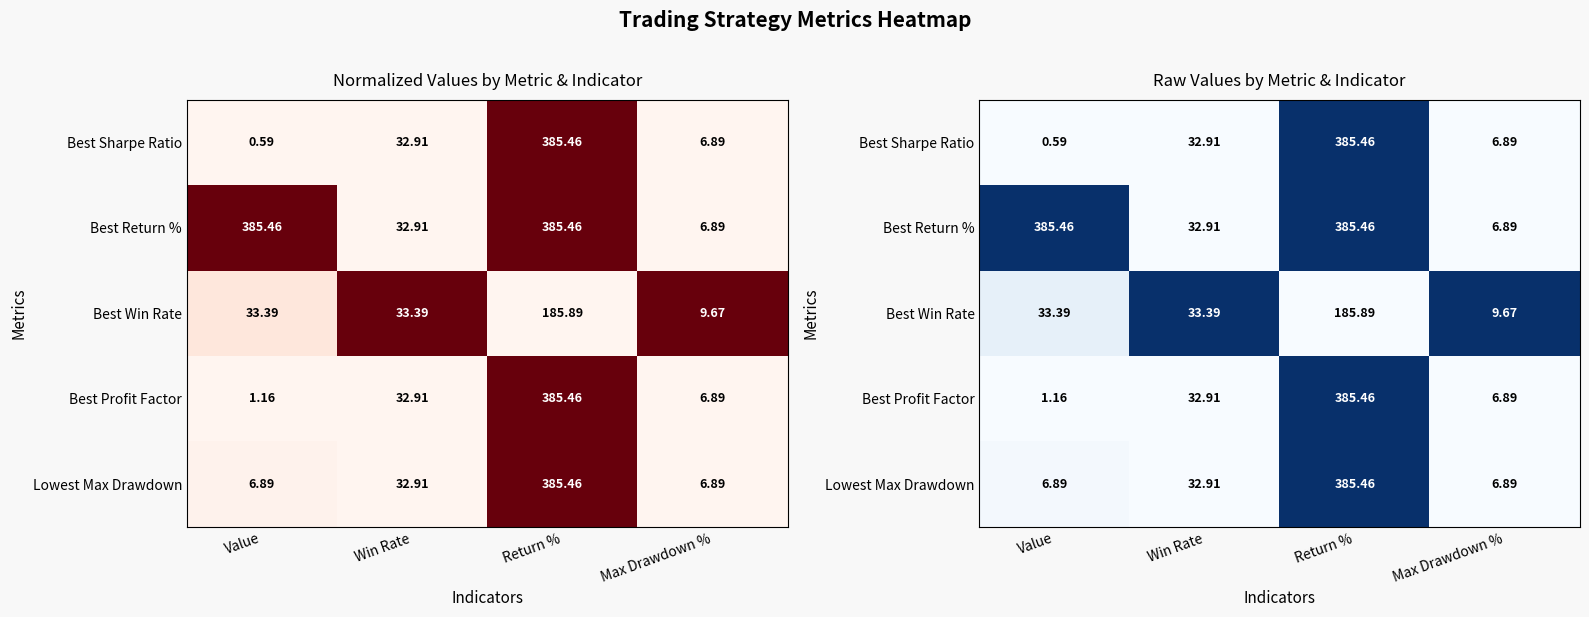

True or false: Best Profit Factor has a value of 1.0 at Return %.

True